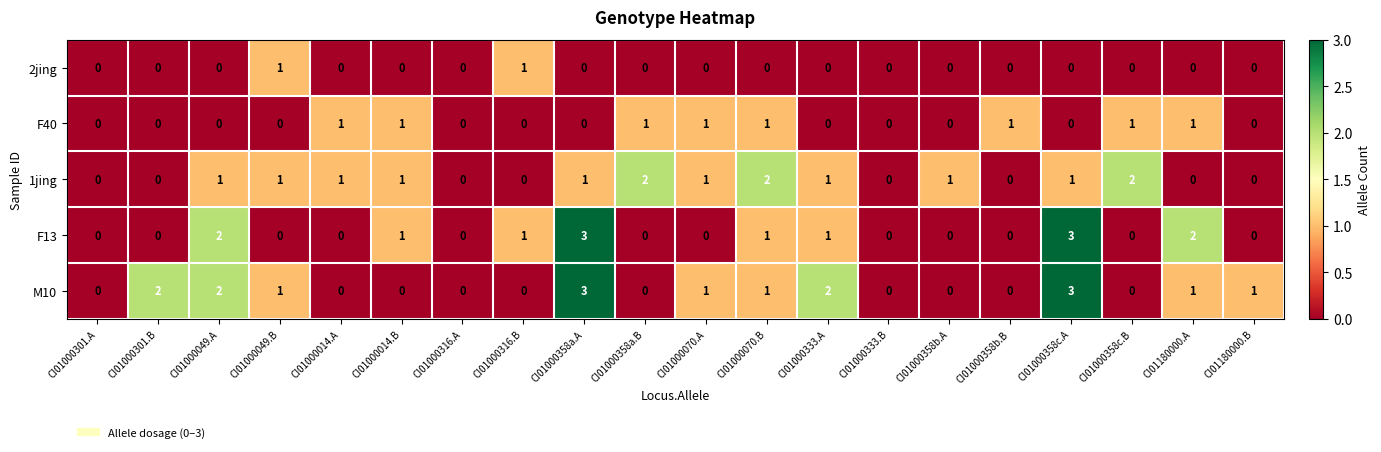

How many series are shown in this chart?

5